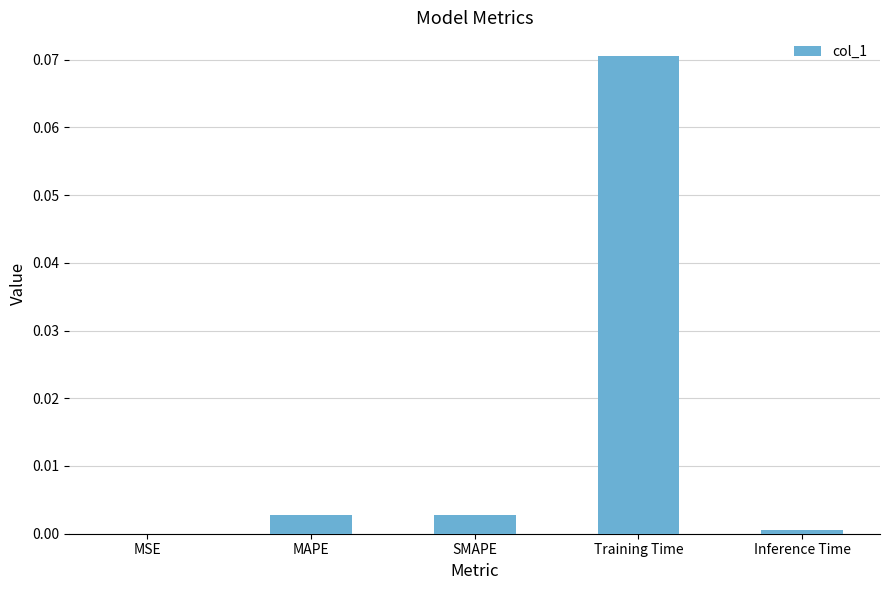

Are the bars horizontal?

No